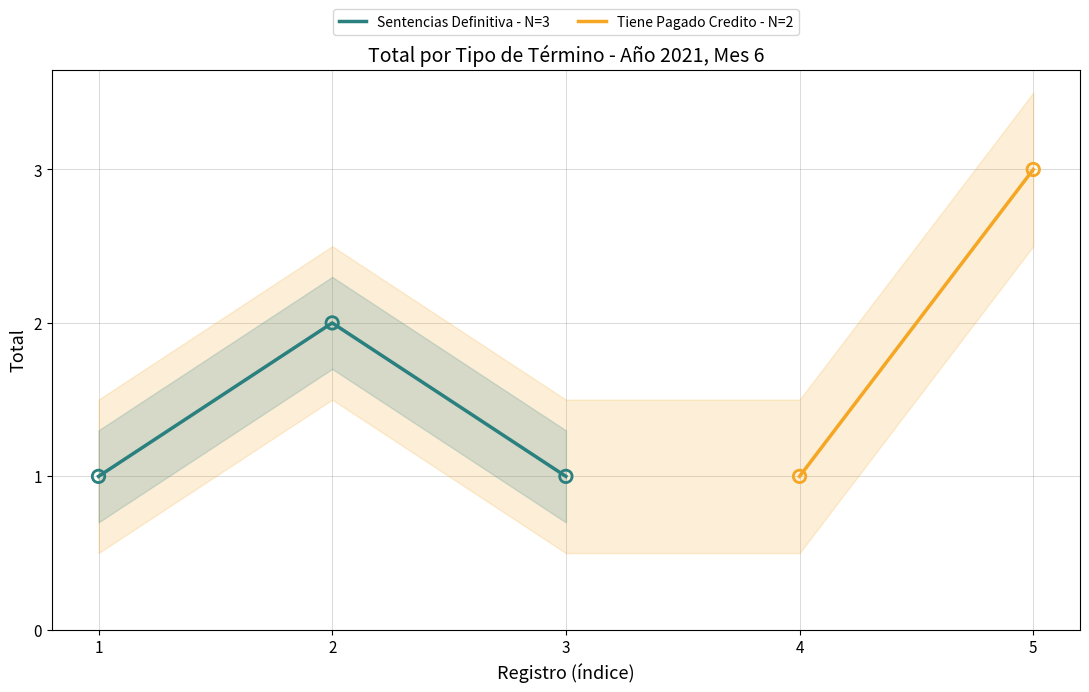

Approximately how many times larger is the value at 3 compared to 2?

0.5